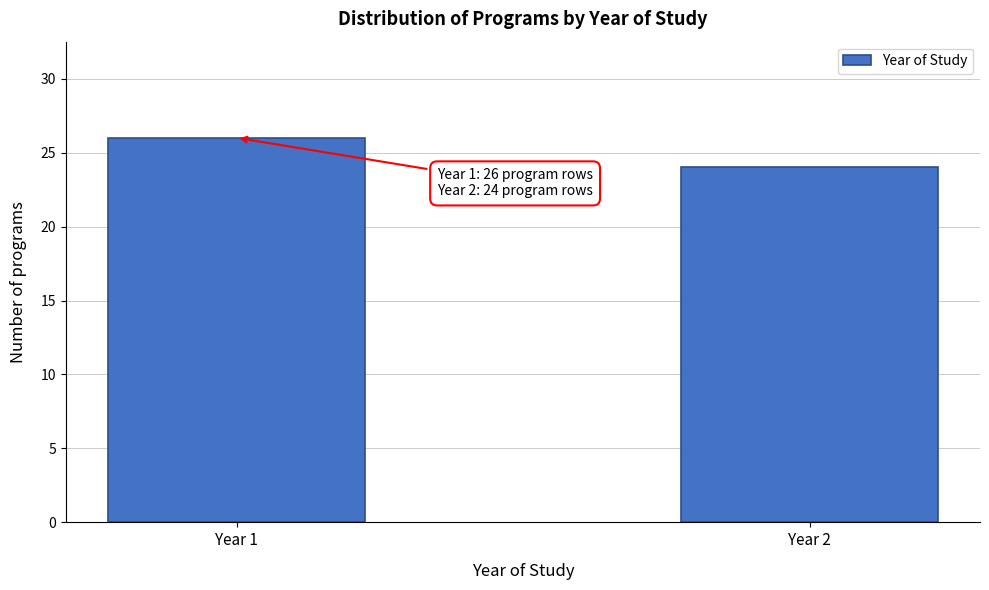

Reading left to right, extract all data points from this chart.

Year 1=26	Year 2=24